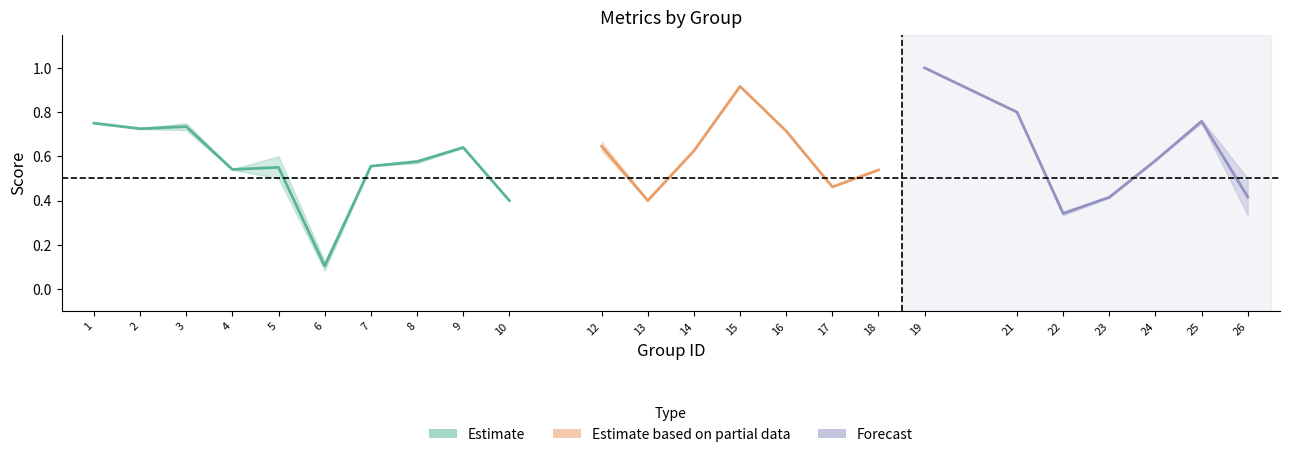

How many lines are shown in the chart?

3